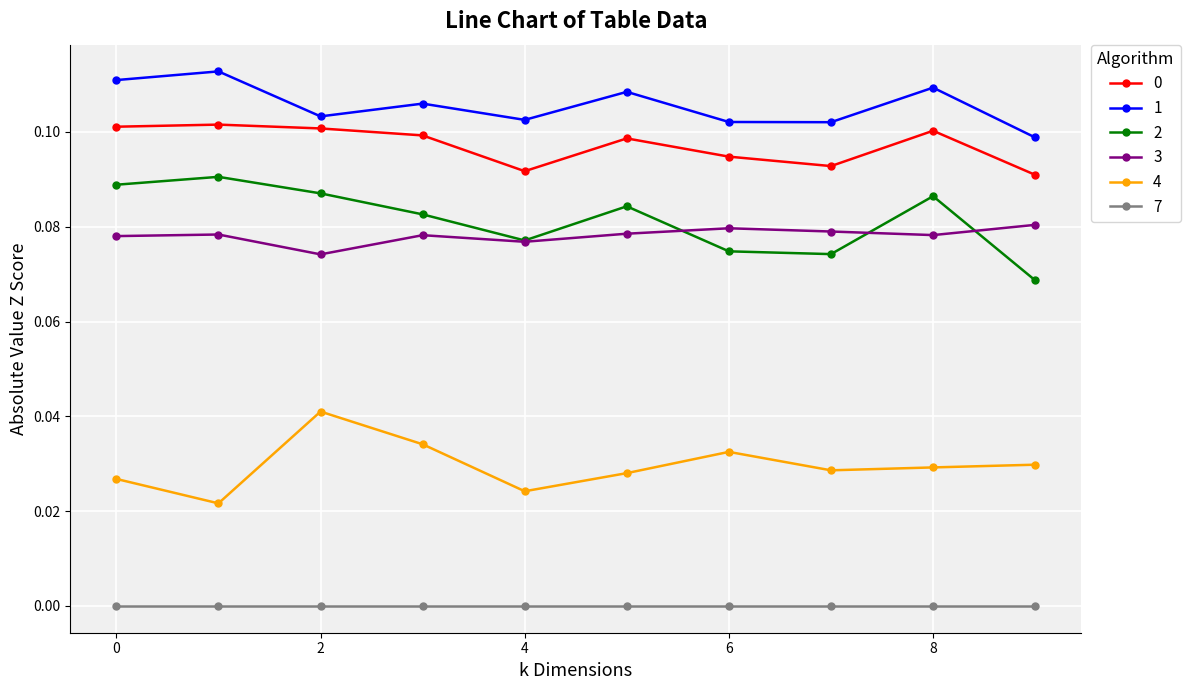

True or false: 7 and 2 intersect in this chart.

False